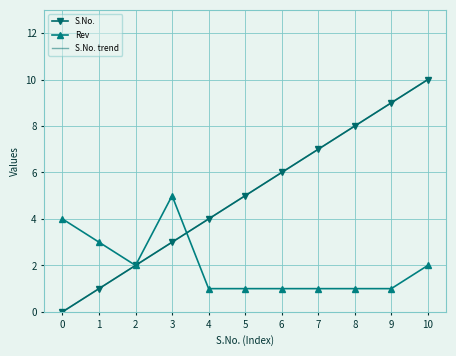

True or false: S.No. has more than 2 points higher than both neighbors.

False